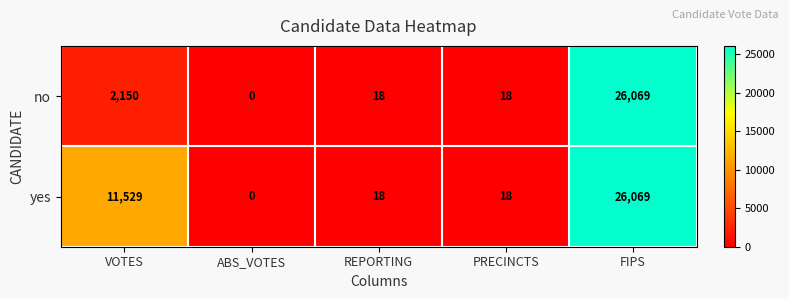

At how many categories does at least one series exceed 20157?

1